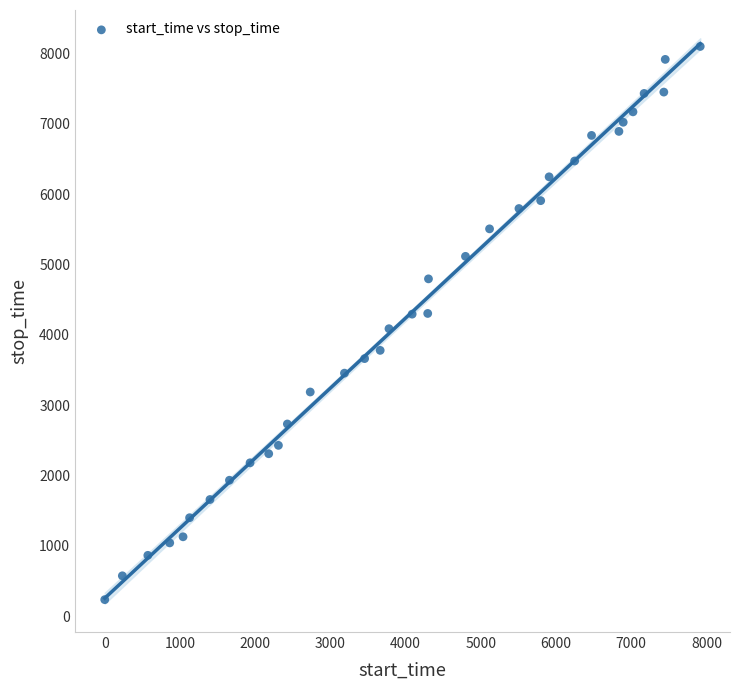

What is the range of Y values (max minus min)?

7867